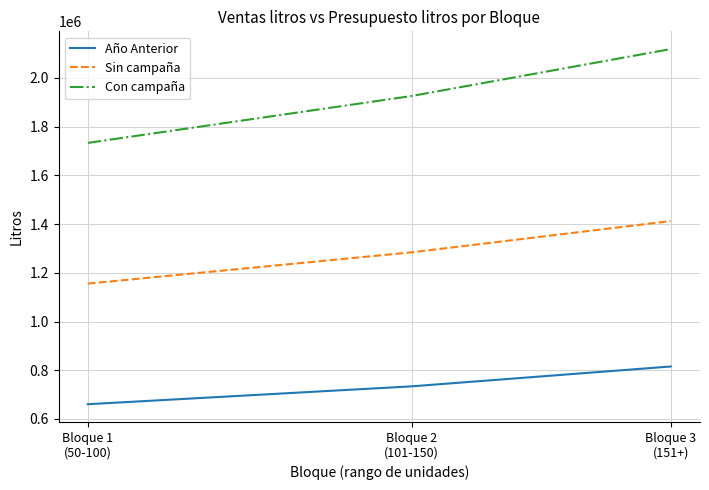

Count the number of categories in the chart.

3